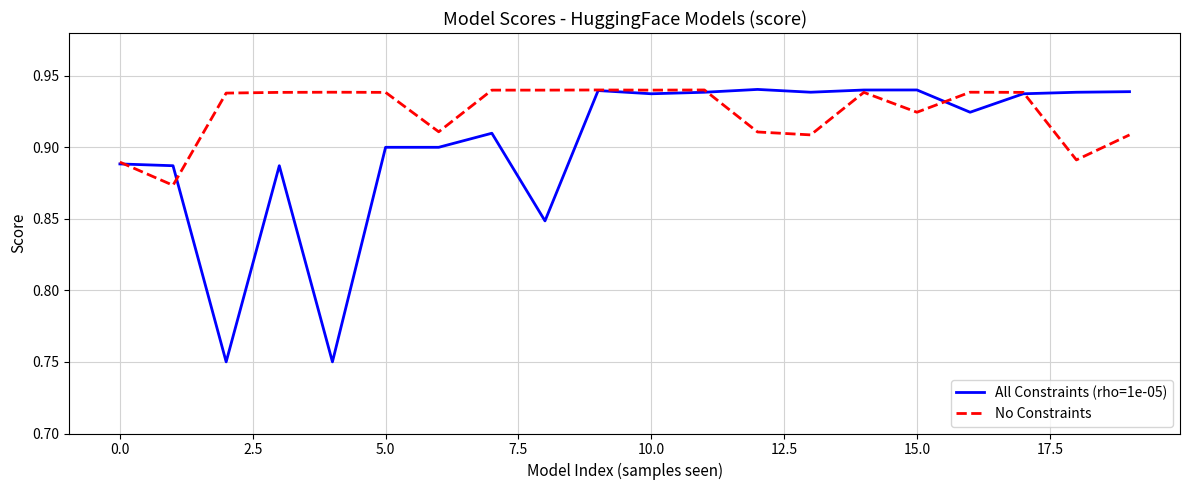

List the series in order of their overall mean, lowest first.

All Constraints (rho=1e-05), No Constraints